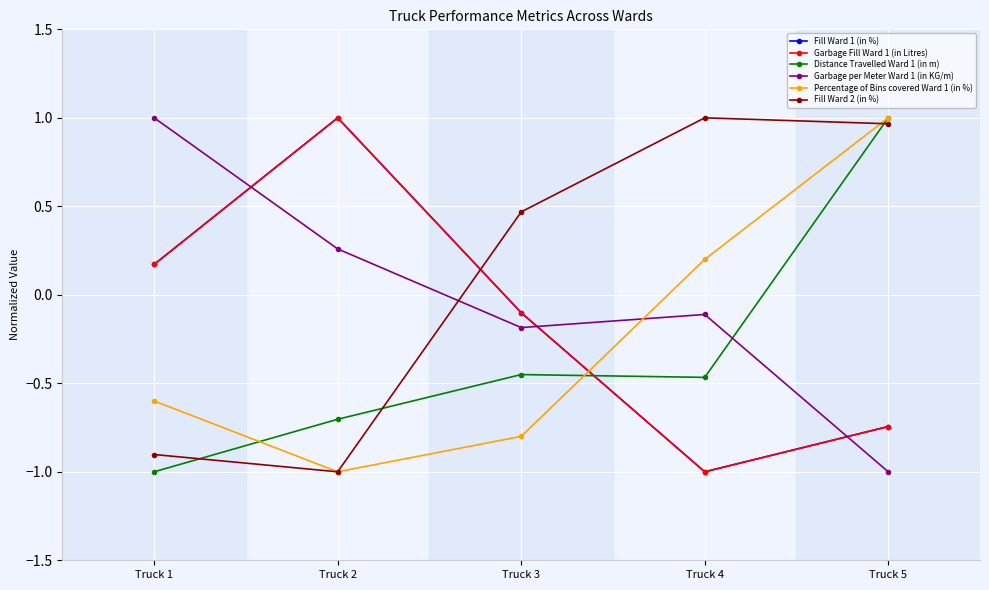

Does the chart display data point markers on the line(s)?

Yes